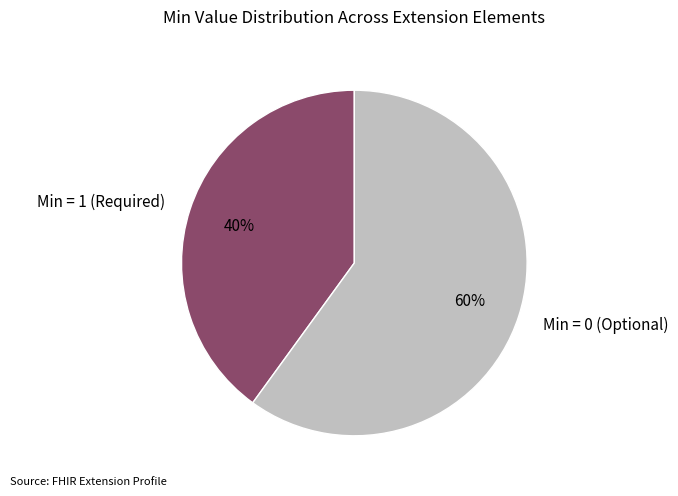

To the nearest percent, what is the difference between the largest and smallest slice percentages?

20%